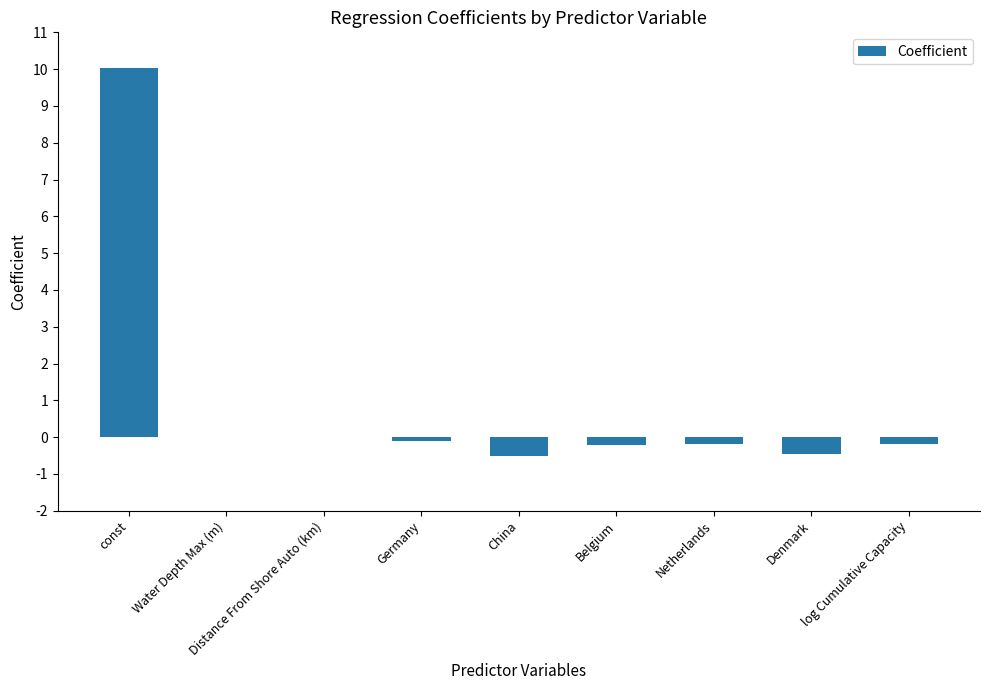

Between const and Germany, which is larger?

const